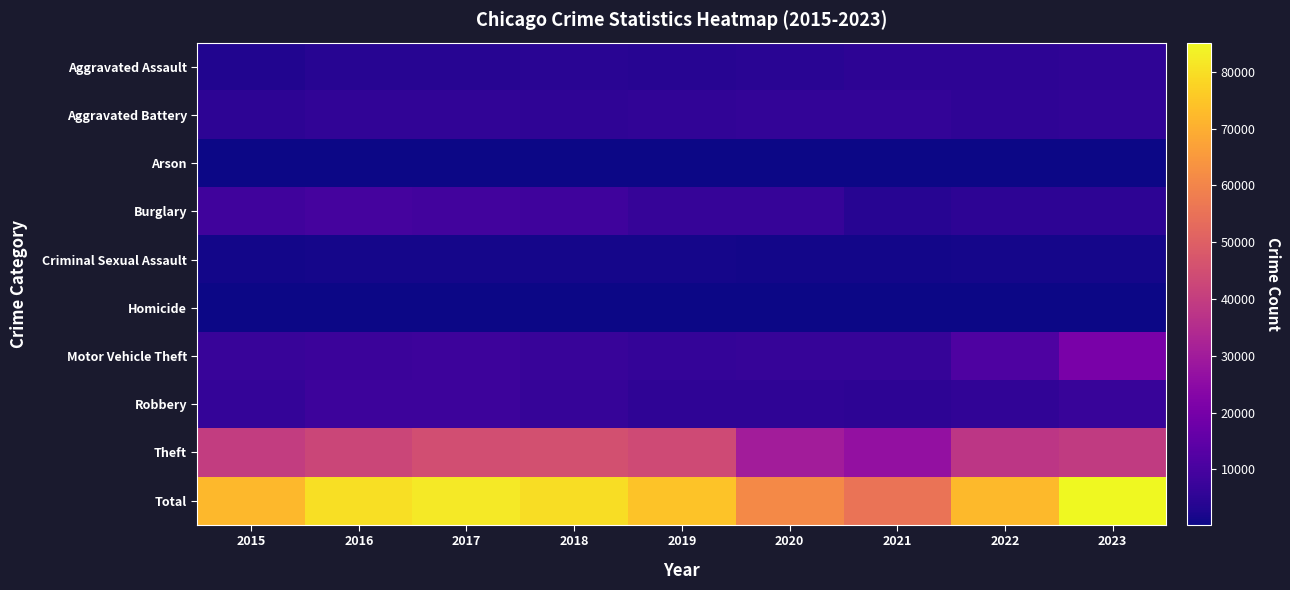

Count the number of categories in the chart.

9